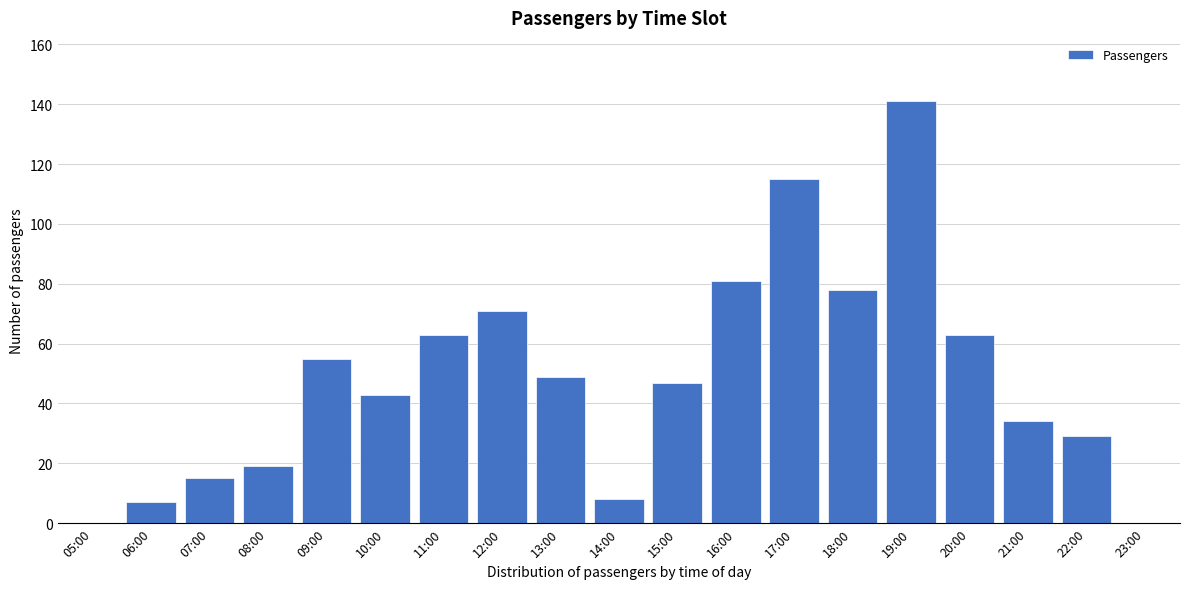

Reading right to left, what are all the values shown in this chart?

23:00=0	22:00=29	21:00=34	20:00=63	19:00=141	18:00=78	17:00=115	16:00=81	15:00=47	14:00=8	13:00=49	12:00=71	11:00=63	10:00=43	09:00=55	08:00=19	07:00=15	06:00=7	05:00=0